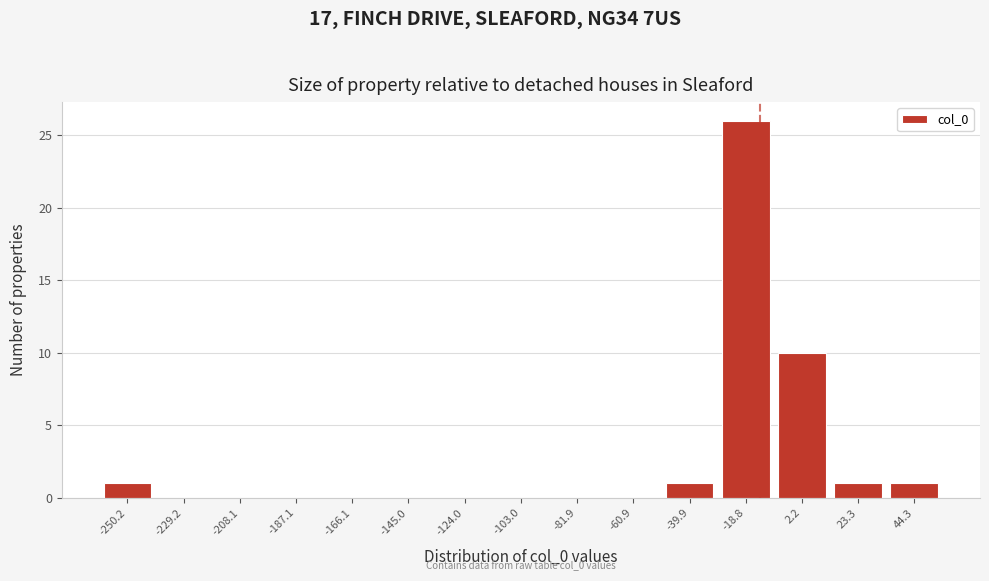

Reading right to left, list all the values displayed in this chart.

44.3=1	23.3=1	2.2=10	-18.8=26	-39.9=1	-60.9=0	-81.9=0	-103.0=0	-124.0=0	-145.0=0	-166.1=0	-187.1=0	-208.1=0	-229.2=0	-250.2=1